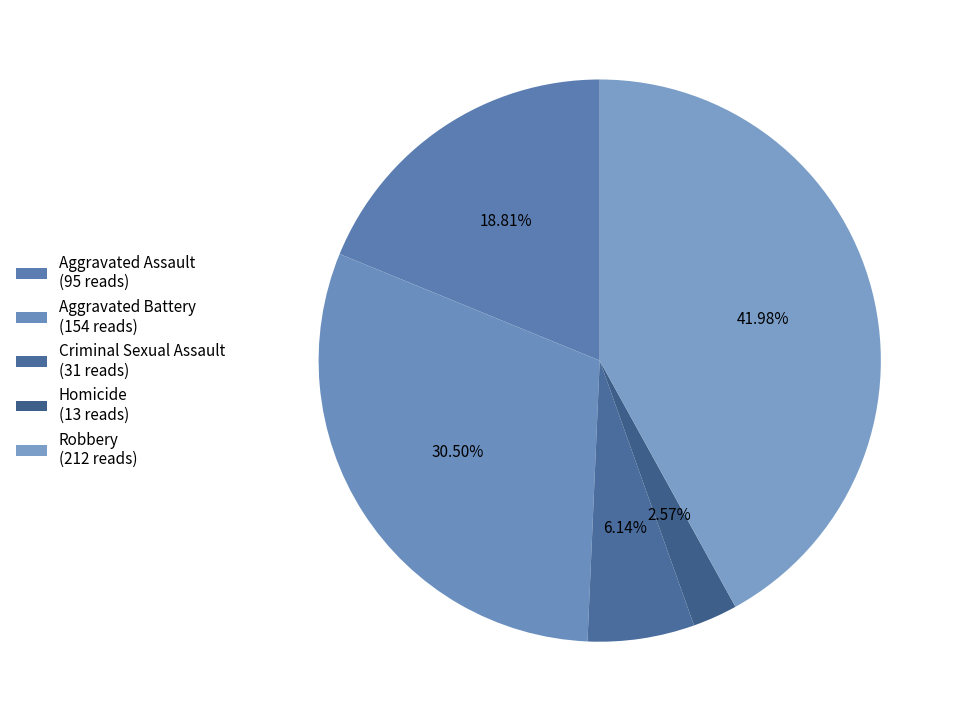

How many segments does this pie chart have?

5